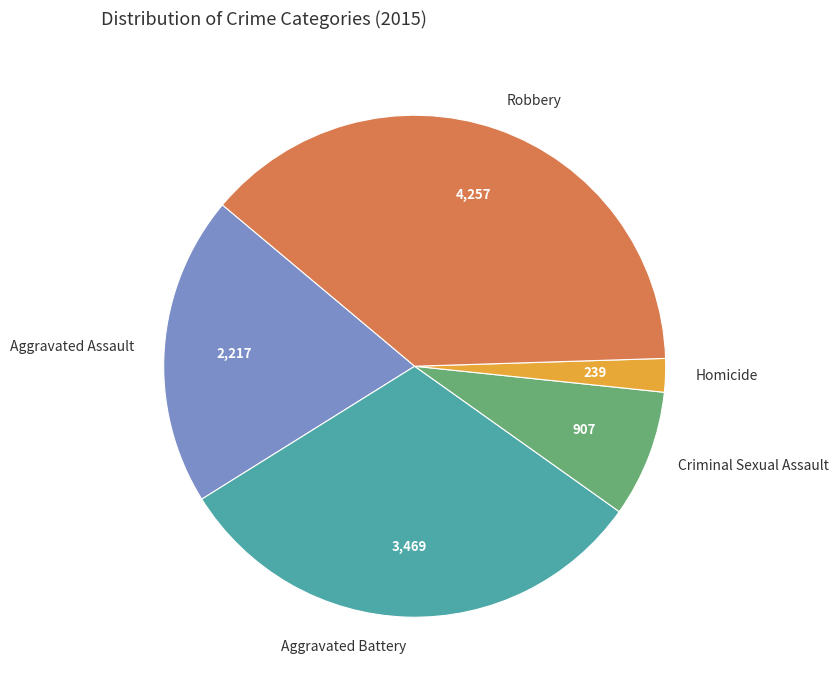

Is Criminal Sexual Assault the majority of the pie?

No